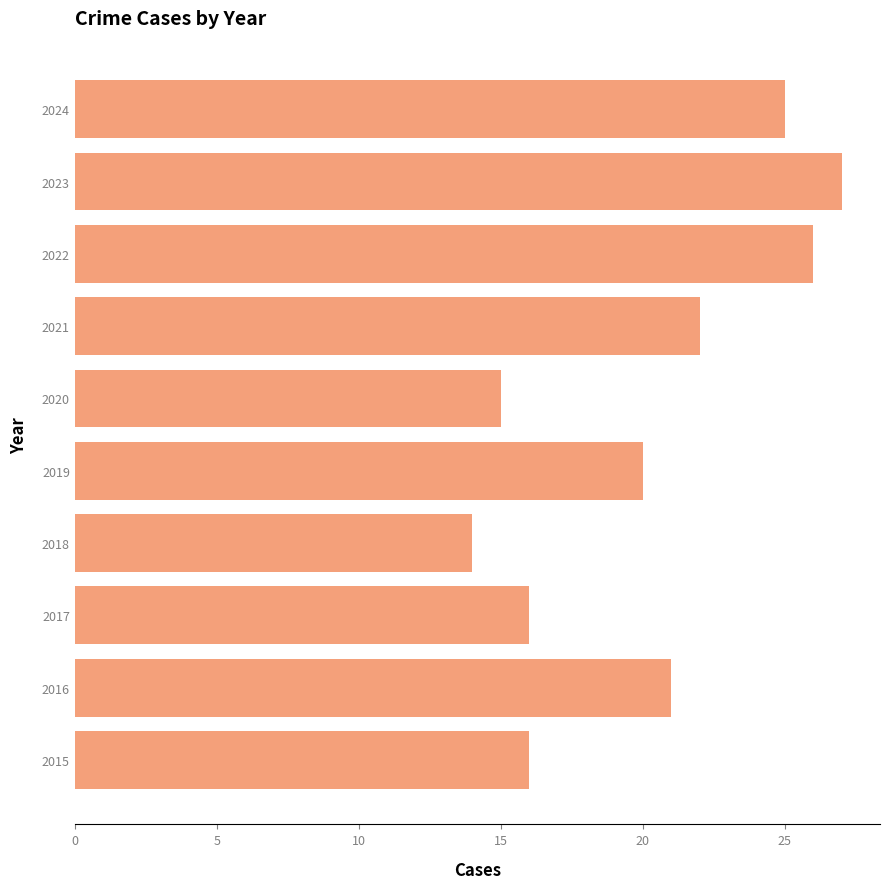

What is the change in value from 2016 to 2024?

+4